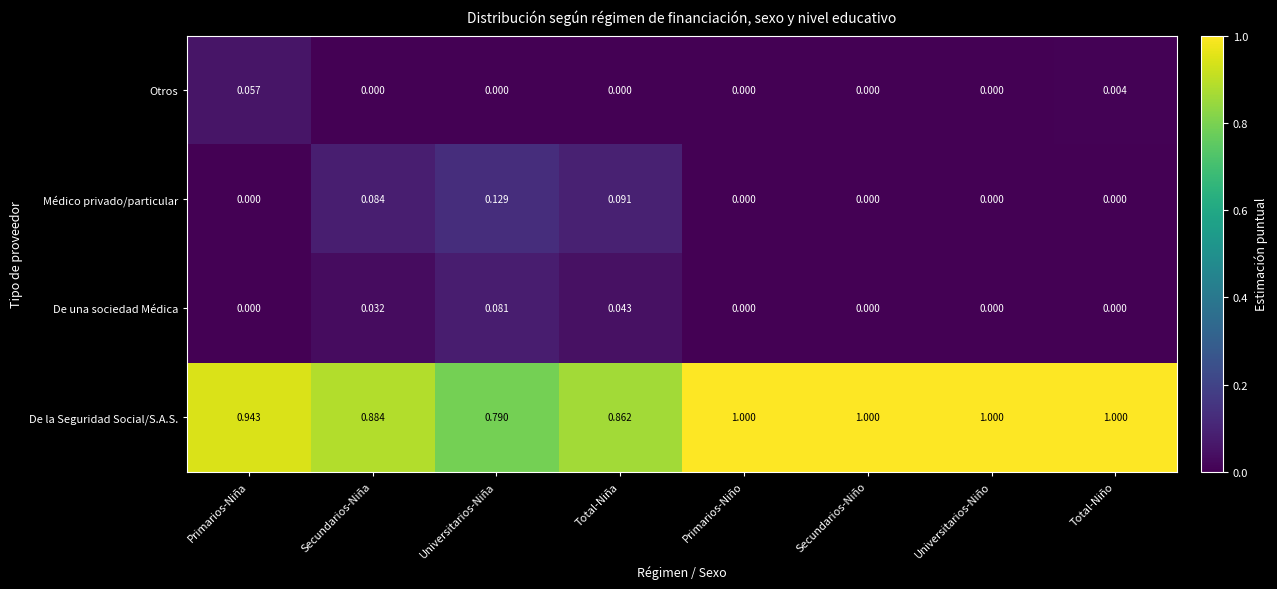

How many distinct data groups are displayed?

4